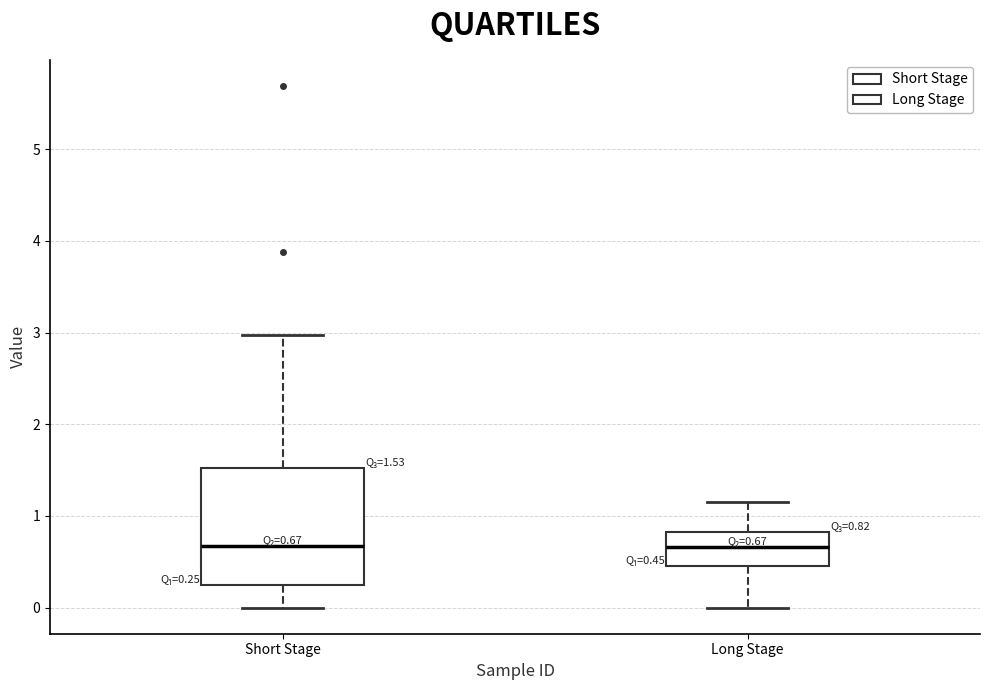

Comparing the boxes themselves (not the whiskers), which one is the tallest?

Short Stage